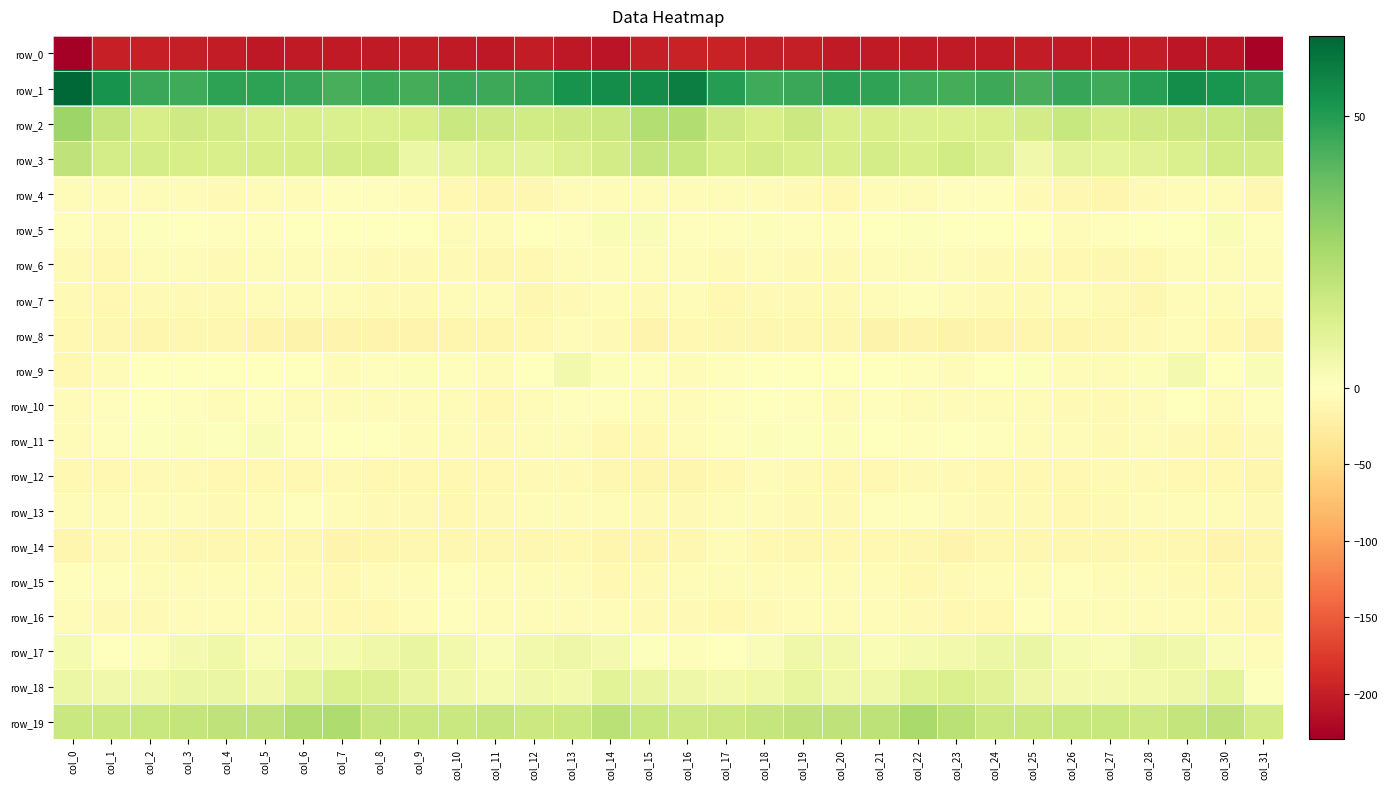

Which label corresponds to the smallest value in the chart?

col_0